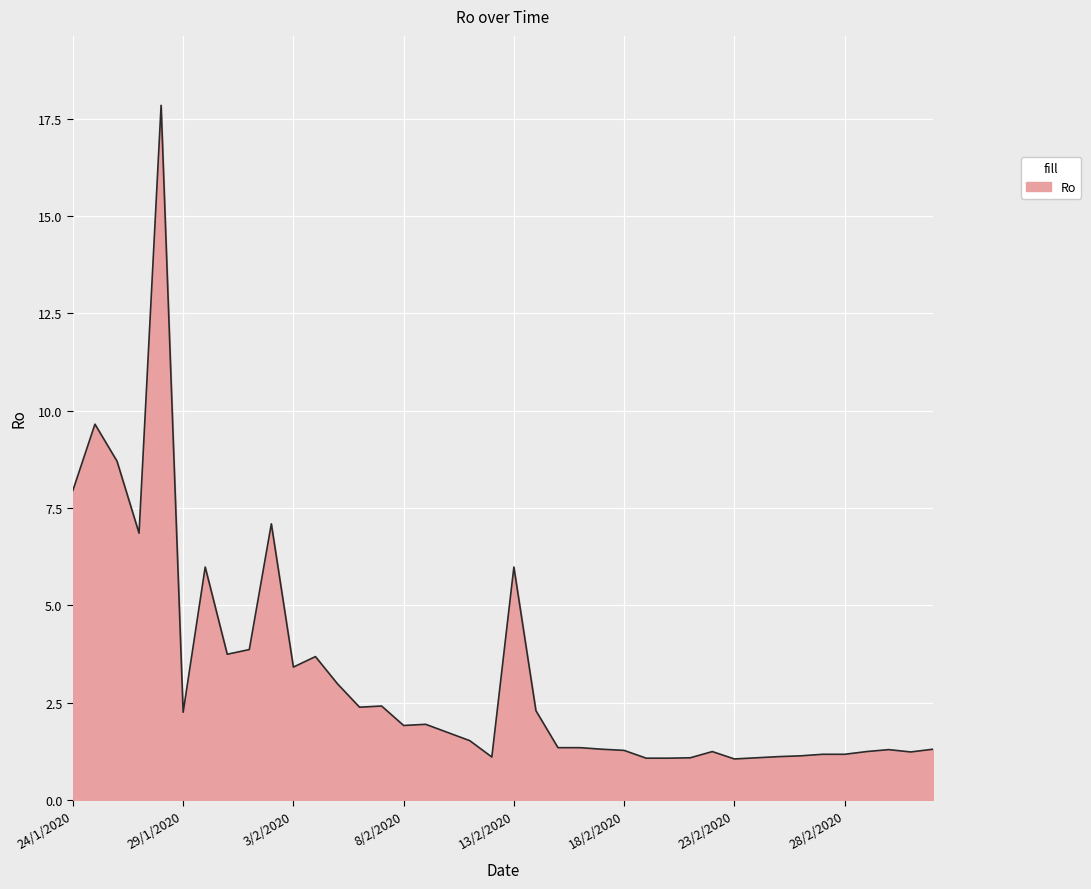

What is the greatest value displayed?

17.8